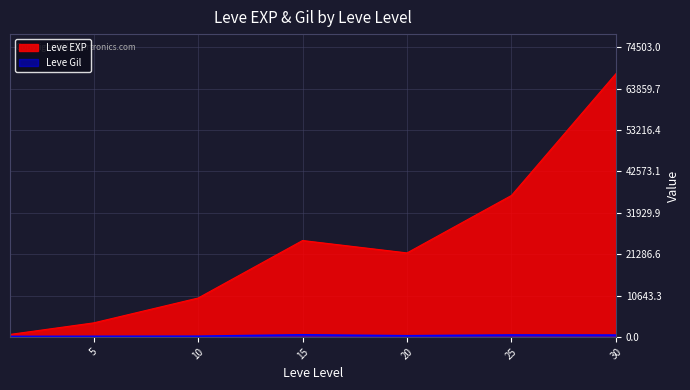

What is the lowest value of the Leve EXP series?

630